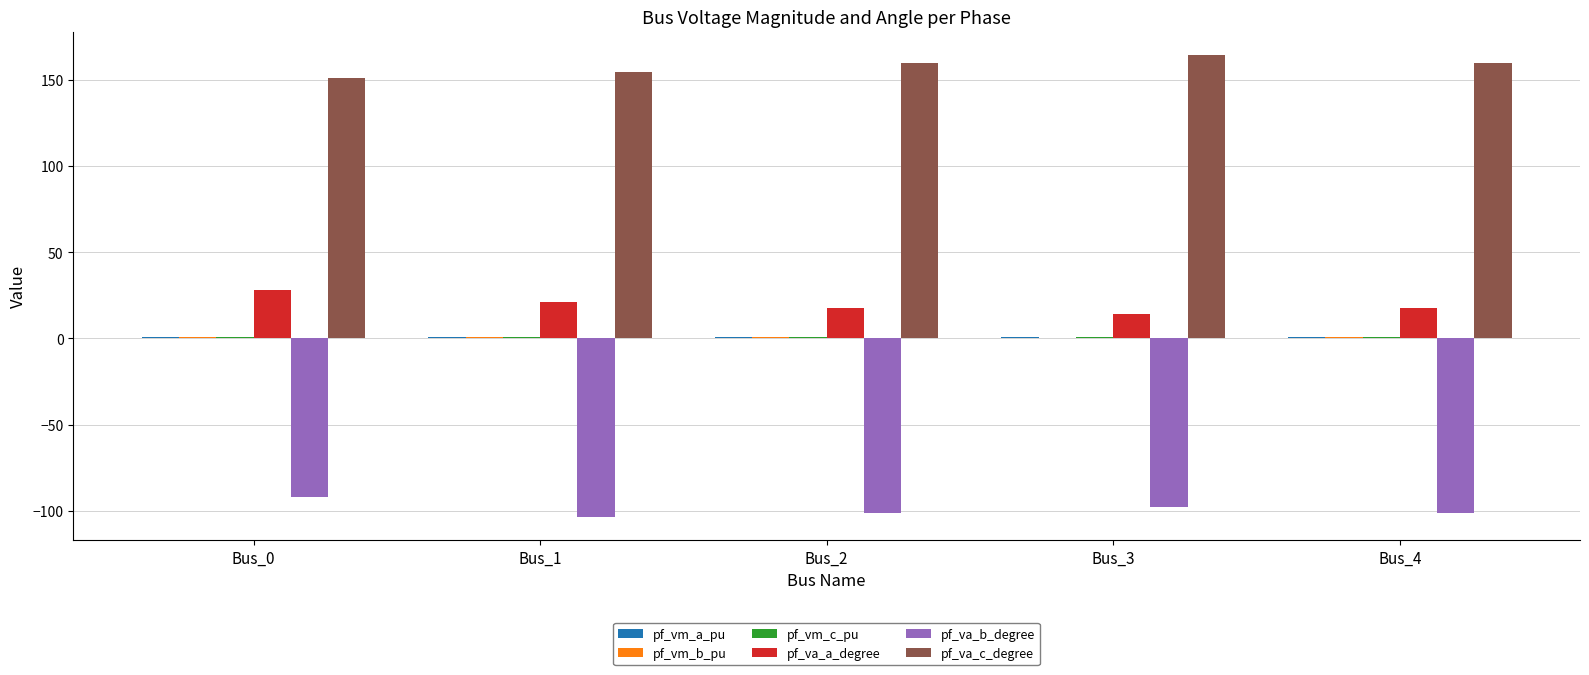

The value of pf_va_a_degree at Bus_0 is 7.2. True or false?

False